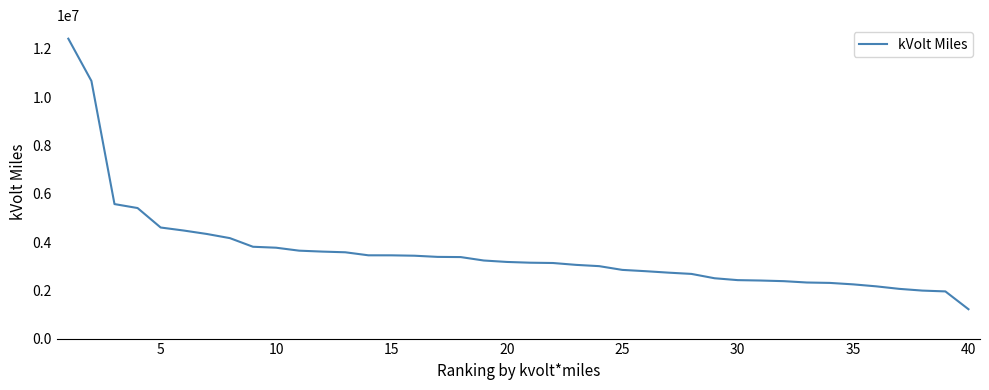

What is the smallest value displayed?

1216649.5